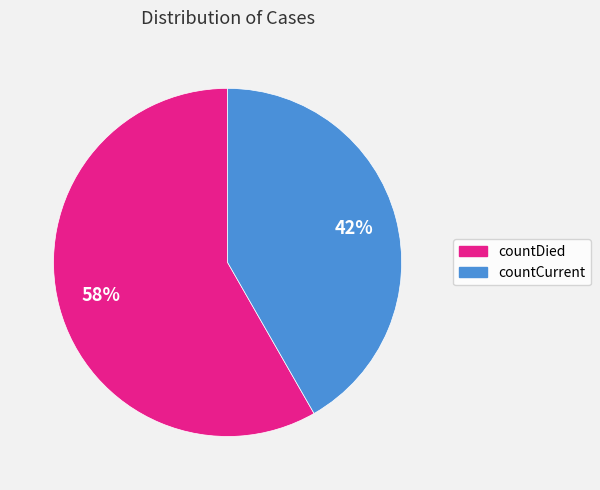

Does any single category account for the majority?

Yes